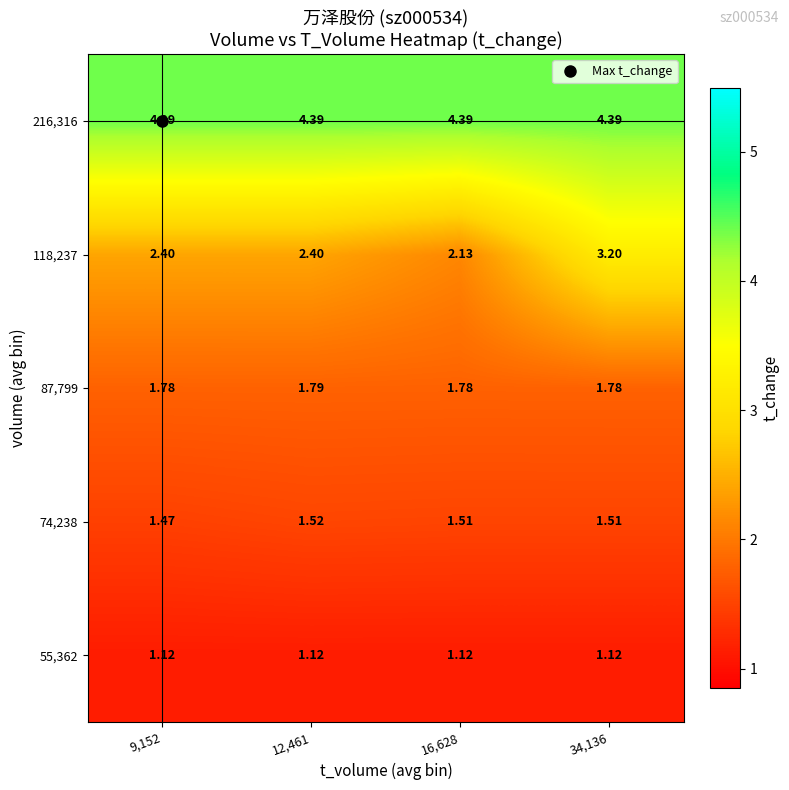

Rank the series at 12,461 from lowest to highest value.

row_0, row_1, row_2, row_3, row_4